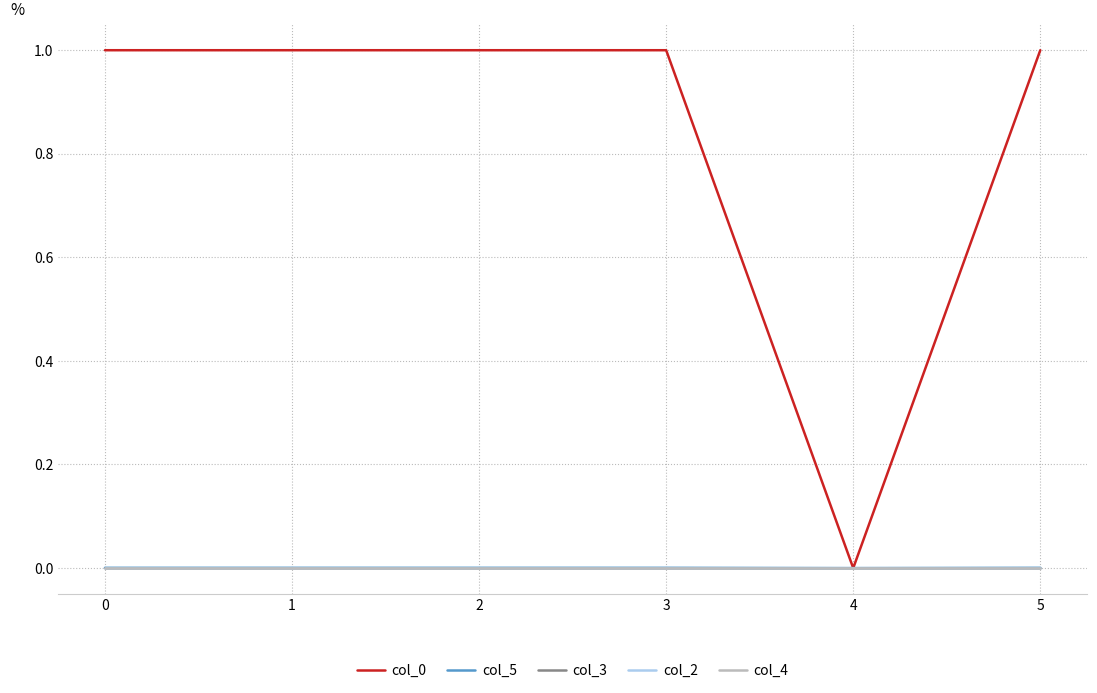

Which category has the lowest value across all series?

2